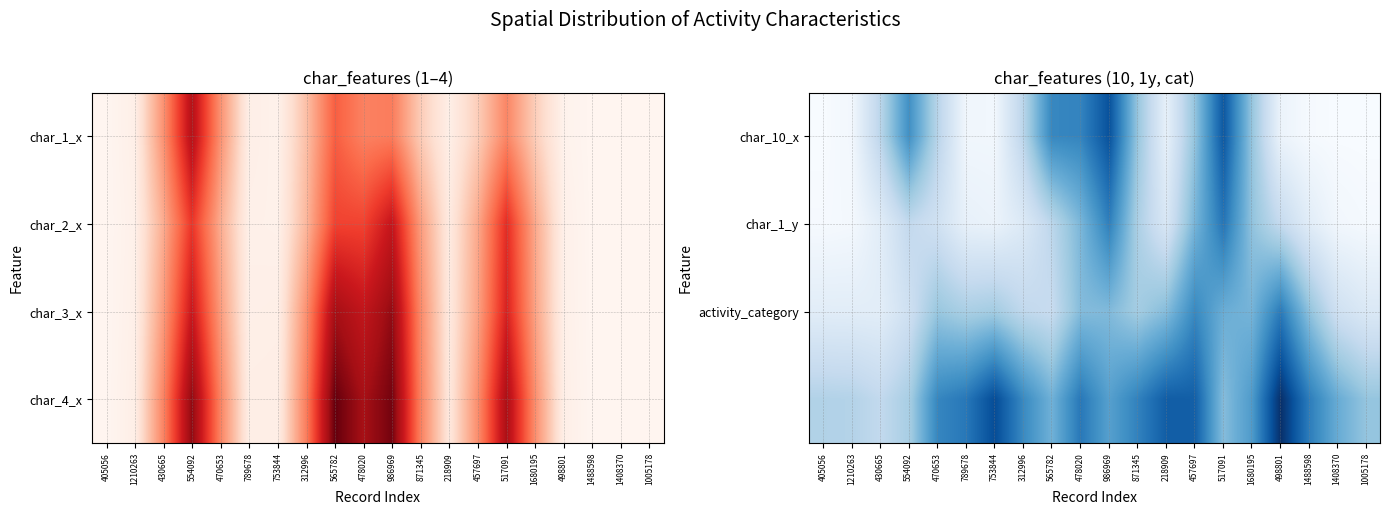

Count the number of data series in this chart.

4